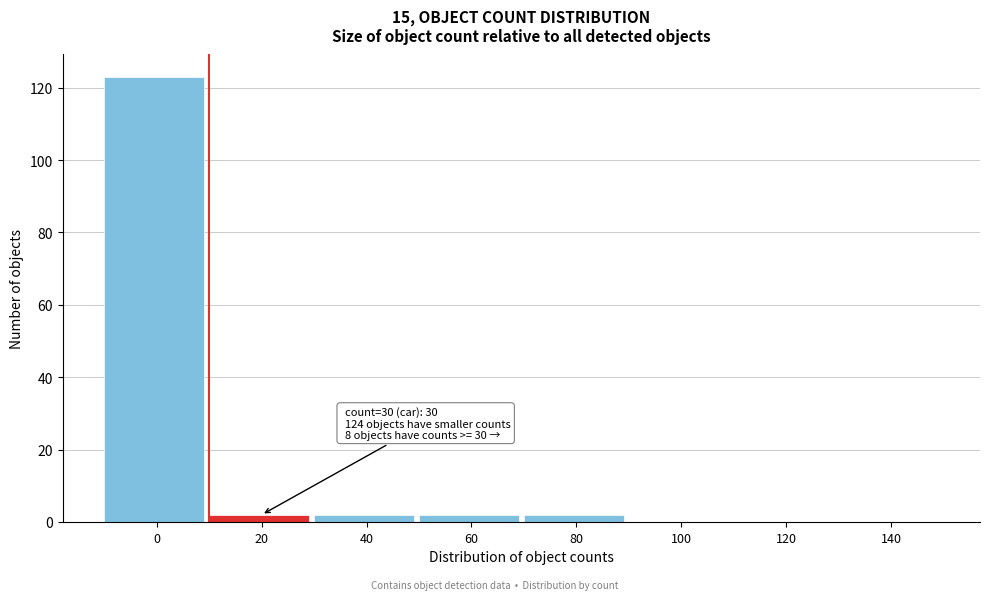

Reading right to left, transcribe all the data shown in this chart.

140=0	120=0	100=0	80=2	60=2	40=2	20=2	0=123